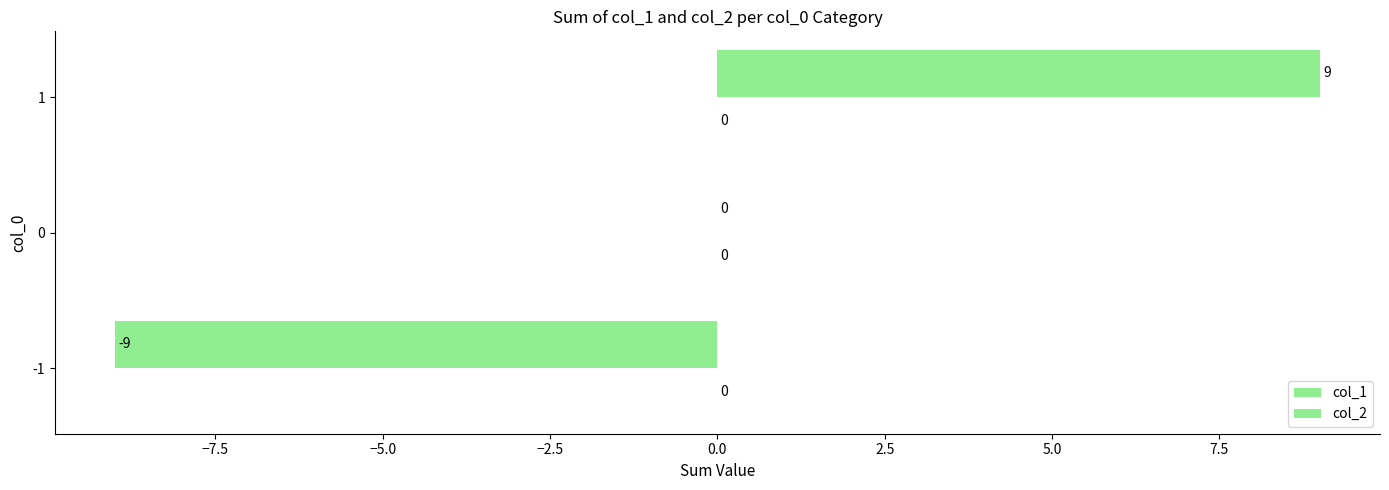

How many categories are shown in the chart?

3